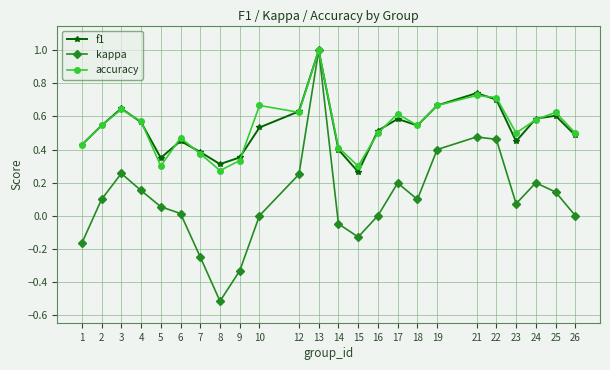

True or false: kappa has a value of 1.0 at 13.

True